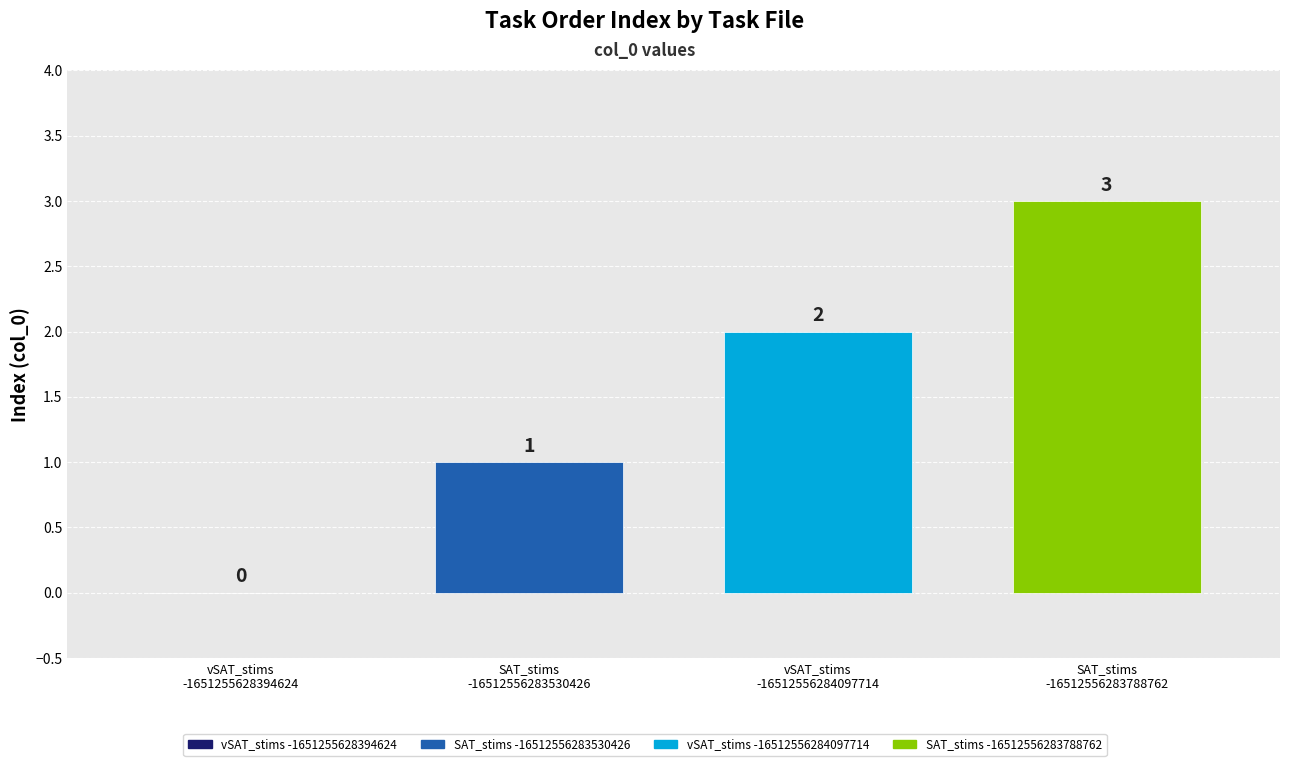

What is the greatest value displayed?

3